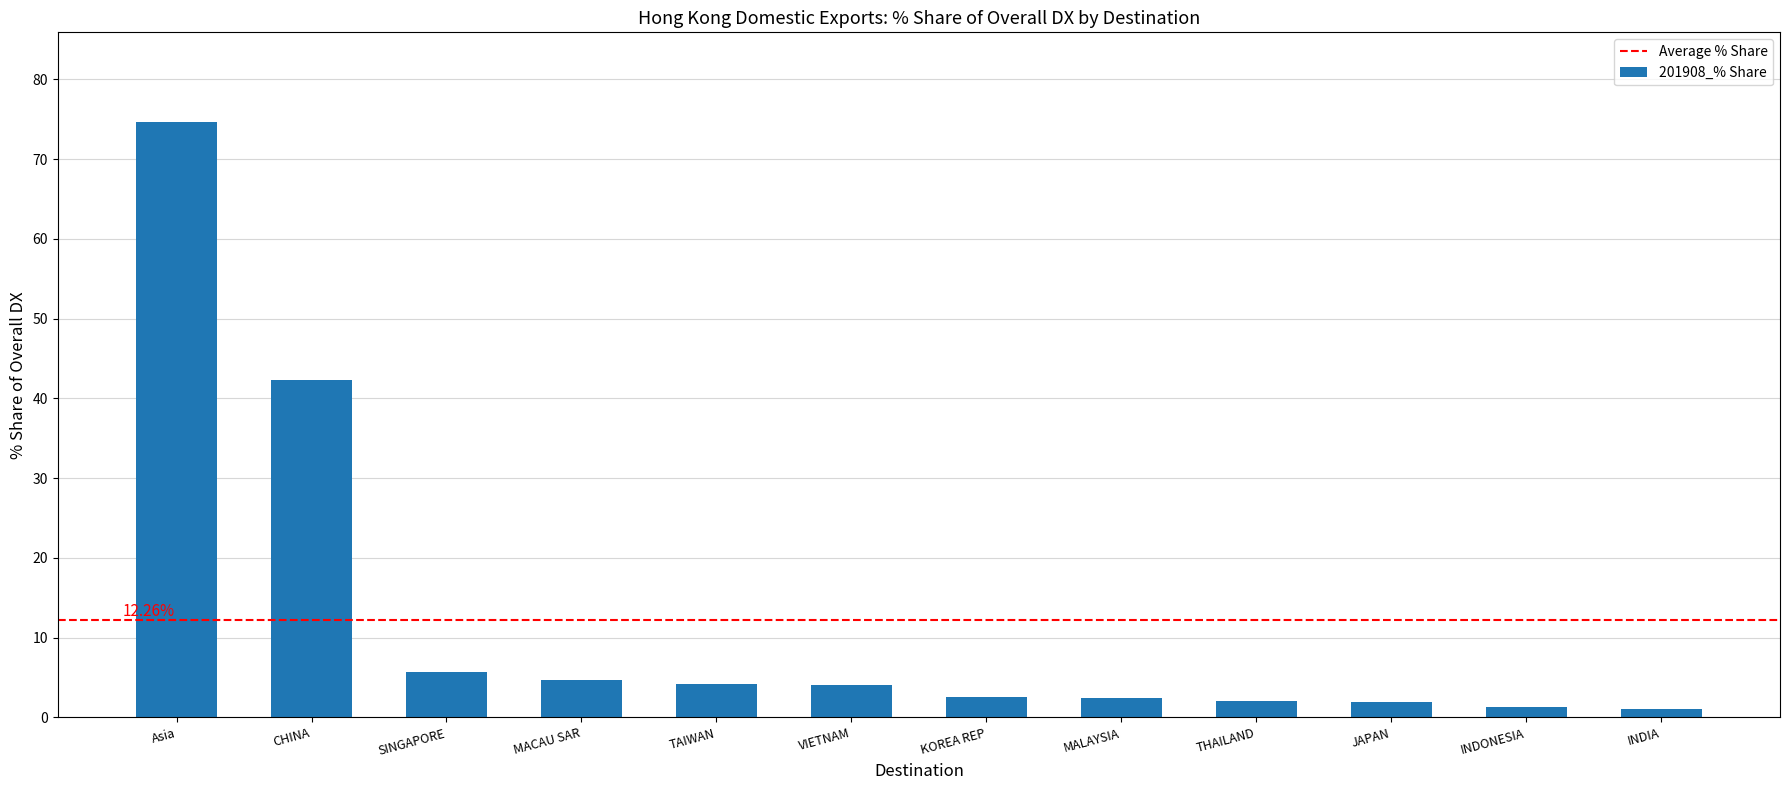

At which label is the value closest to 37?

CHINA